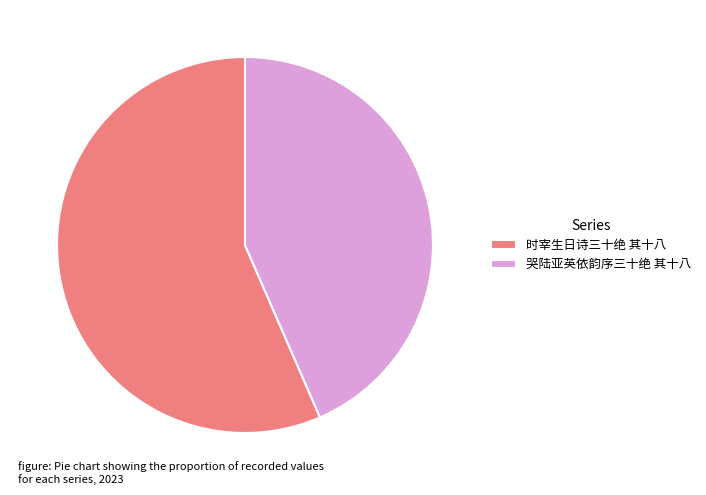

What is the ratio of the value at 时宰生日诗三十绝 其十八 to the value at 哭陆亚英依韵序三十绝 其十八?

1.3